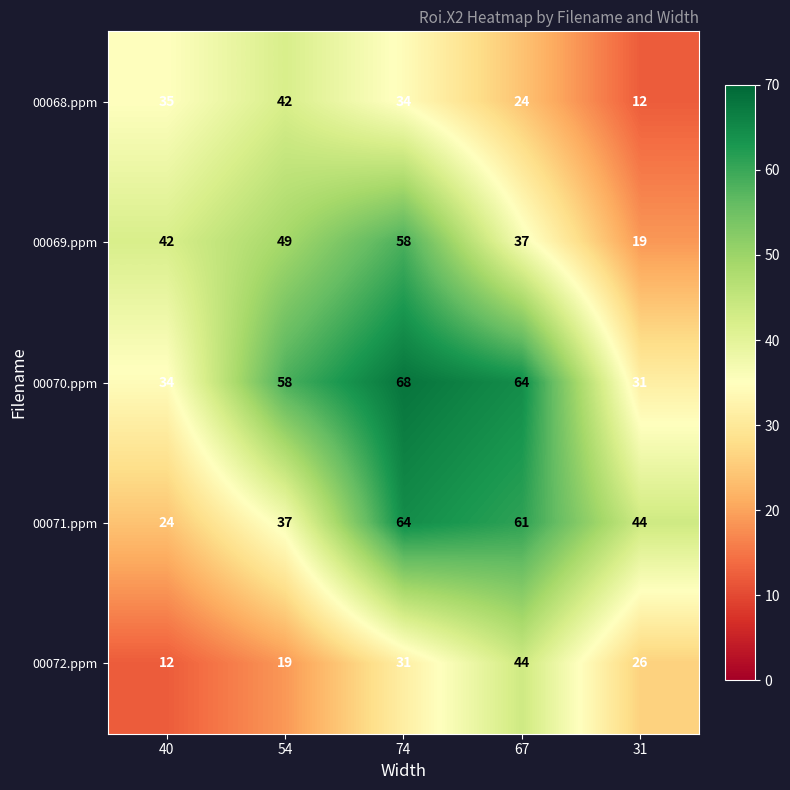

Reading left to right, list all the values displayed in this chart.

00068.ppm: 40=35	54=42	74=34	67=24	31=12
00069.ppm: 40=42	54=49	74=58	67=37	31=19
00070.ppm: 40=34	54=58	74=68	67=64	31=31
00071.ppm: 40=24	54=37	74=64	67=61	31=44
00072.ppm: 40=12	54=19	74=31	67=44	31=26